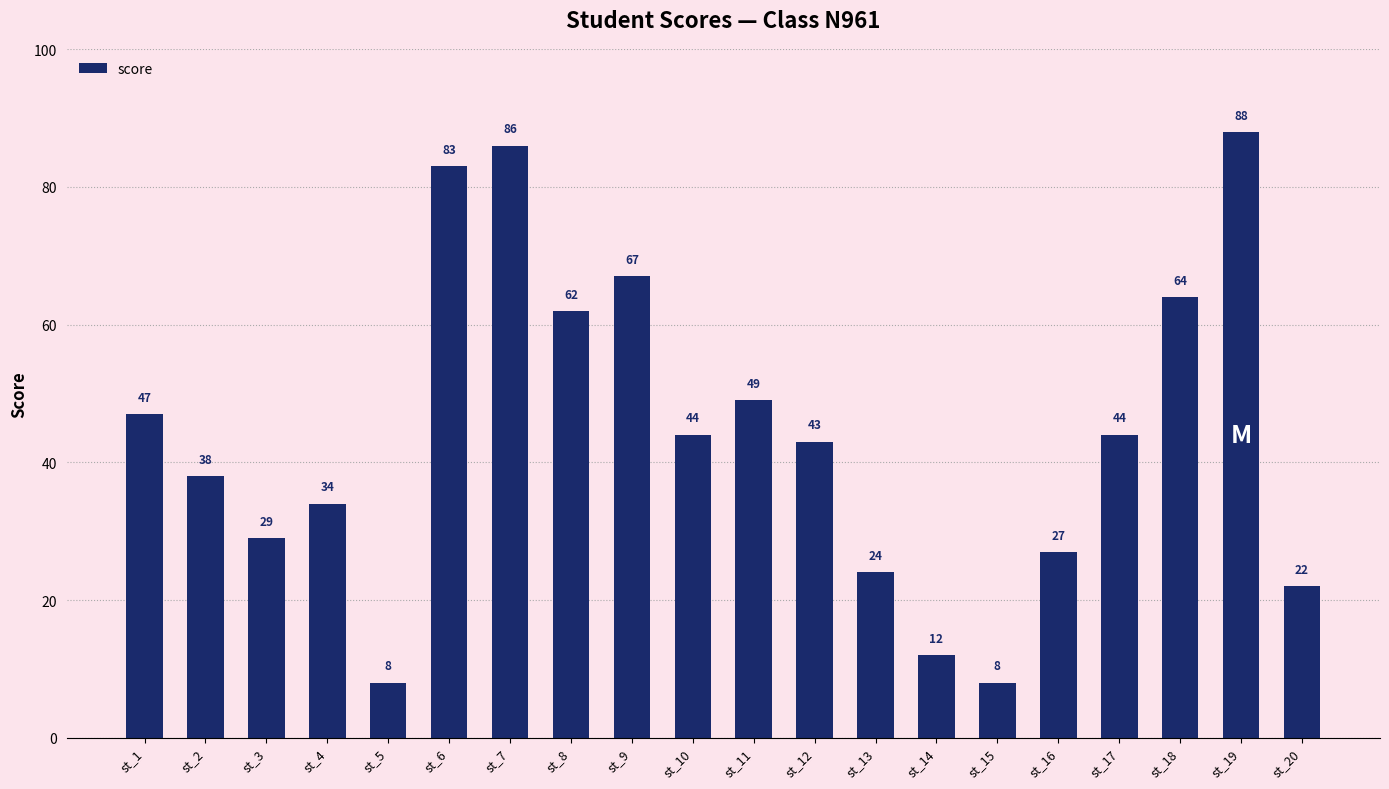

How many values are below 44?

10